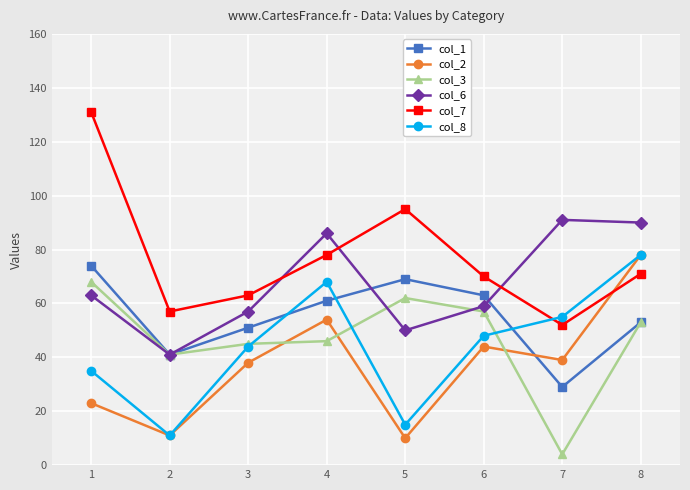

At which category does col_7 reach its first local valley?

2